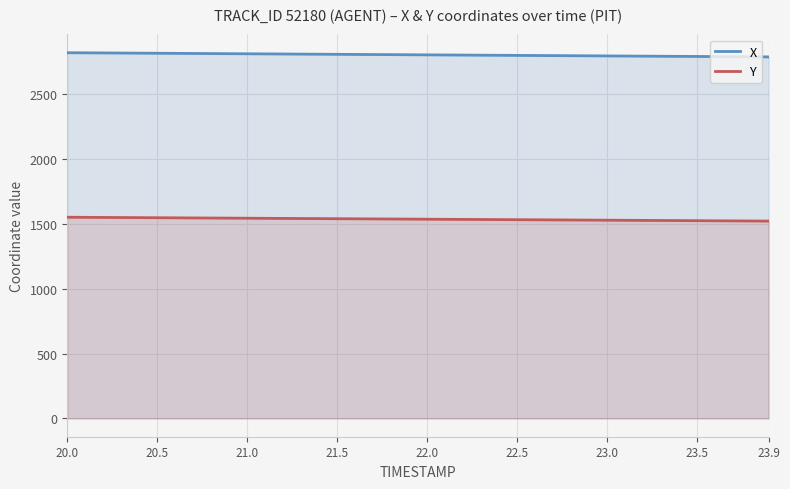

What is the average value of the X series?

2804.7